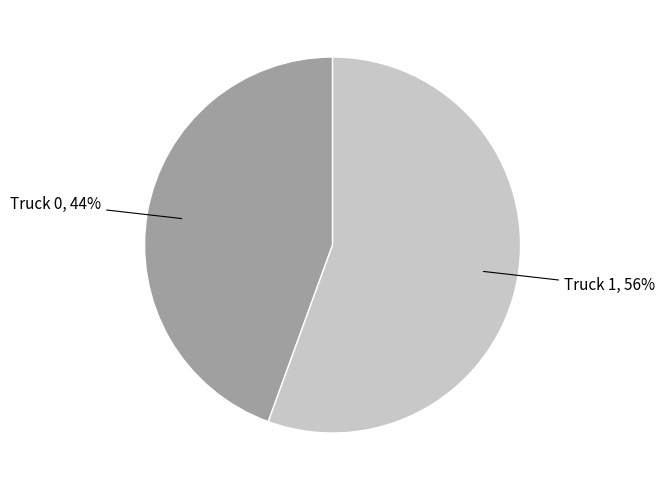

Is there a majority slice in this chart?

Yes